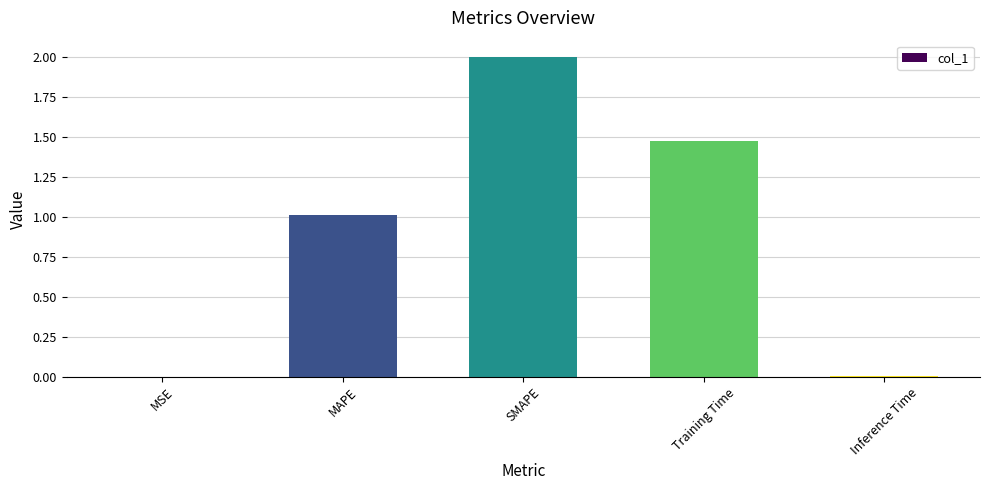

What is the maximum value shown in the chart?

2.0